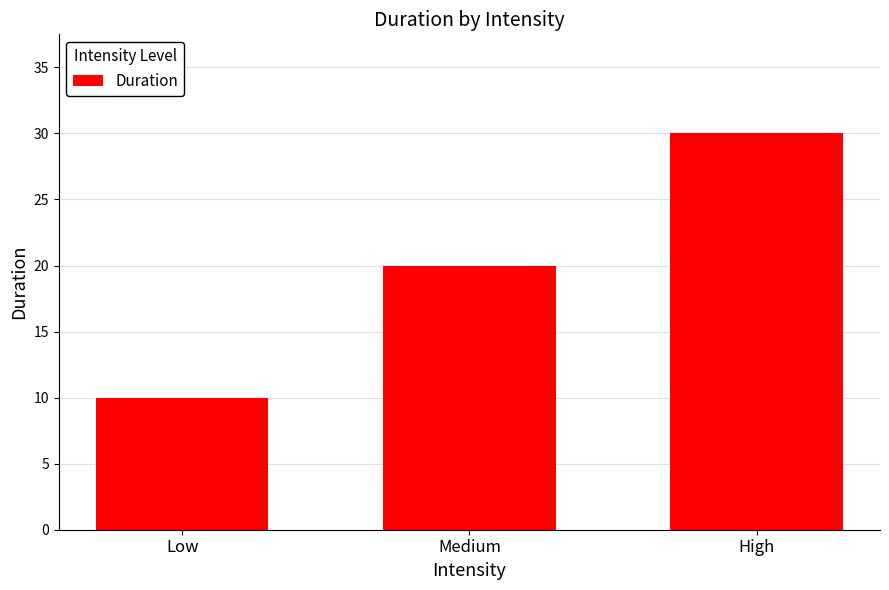

How many series are shown in this chart?

1